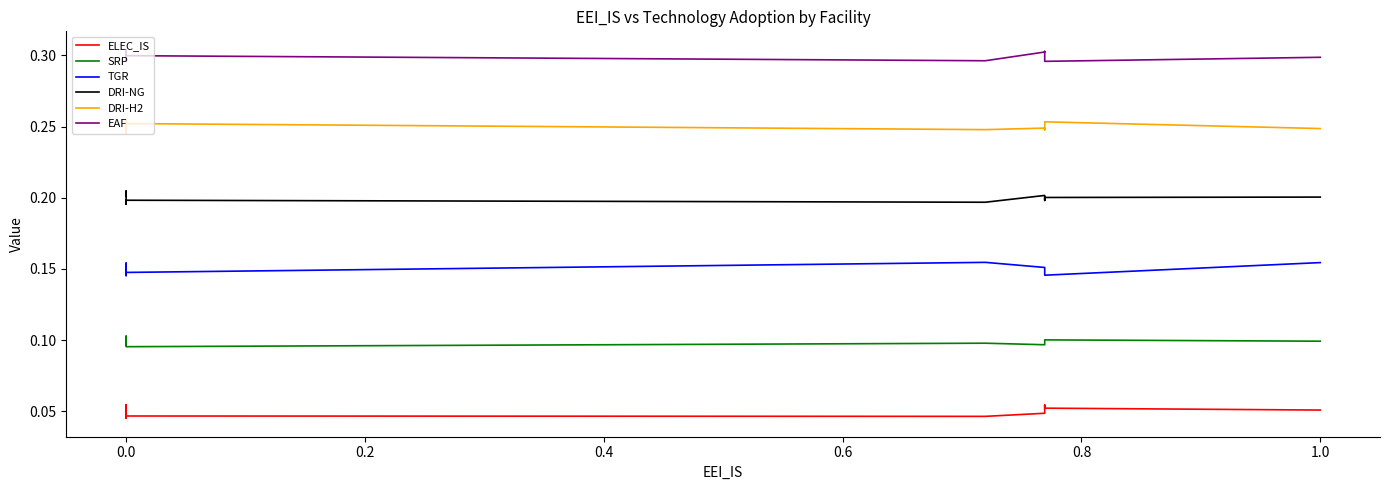

The DRI-H2 series shows 0.4 at 0.0. True or false?

False